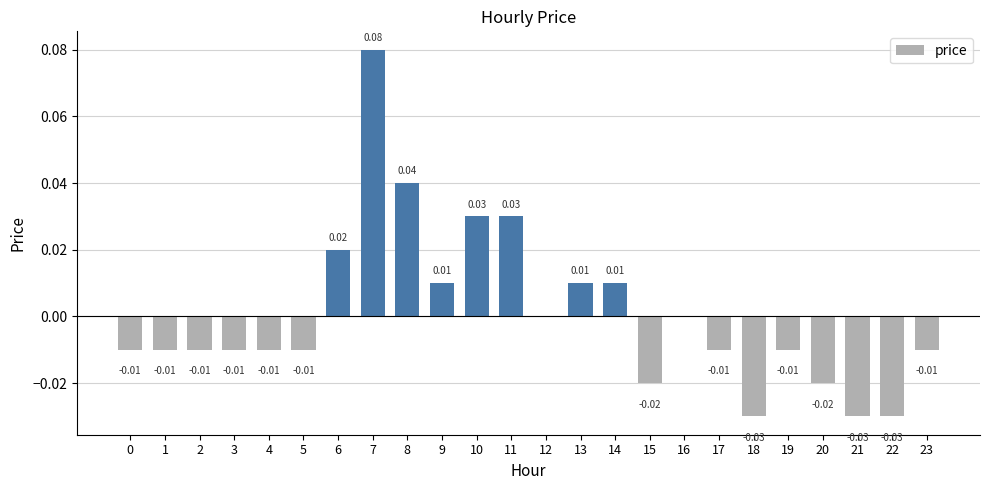

Does the chart contain stacked bars?

No